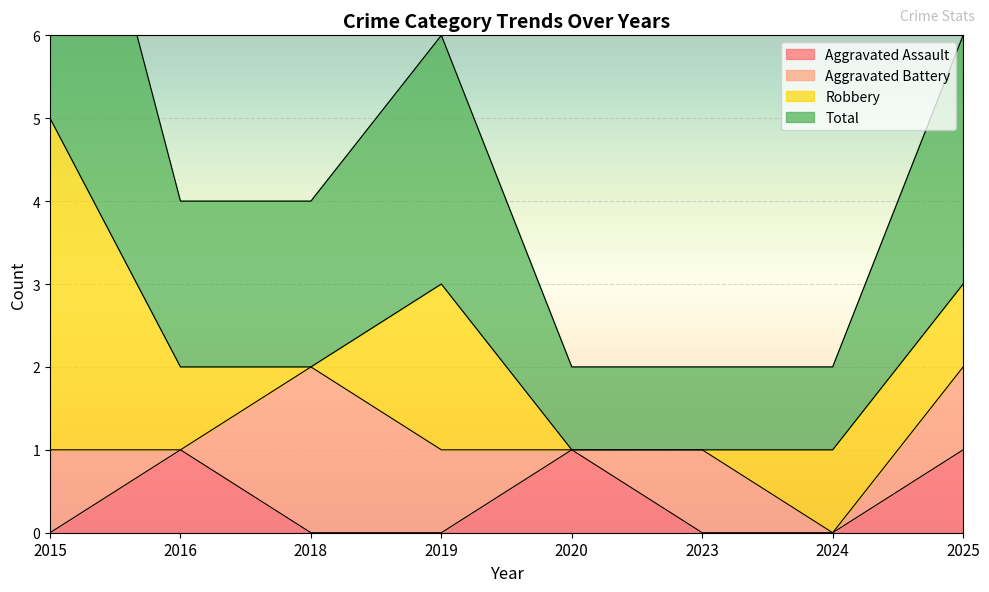

Does the chart display data point markers on the line(s)?

No